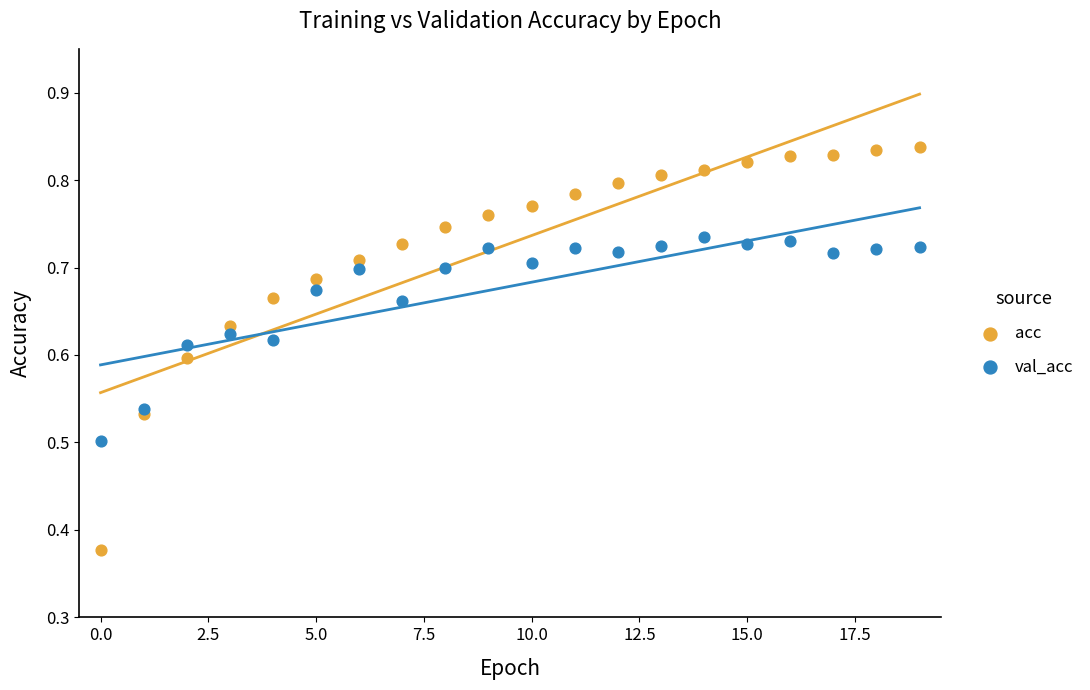

Which series reaches the minimum Y coordinate?

acc